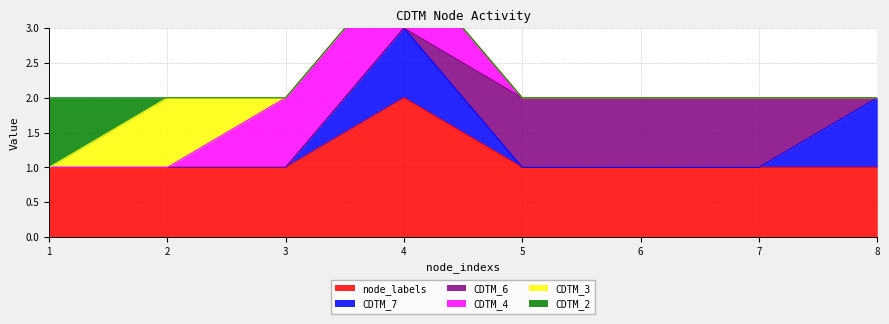

Which category has the lowest value in the CDTM_4 series?

1